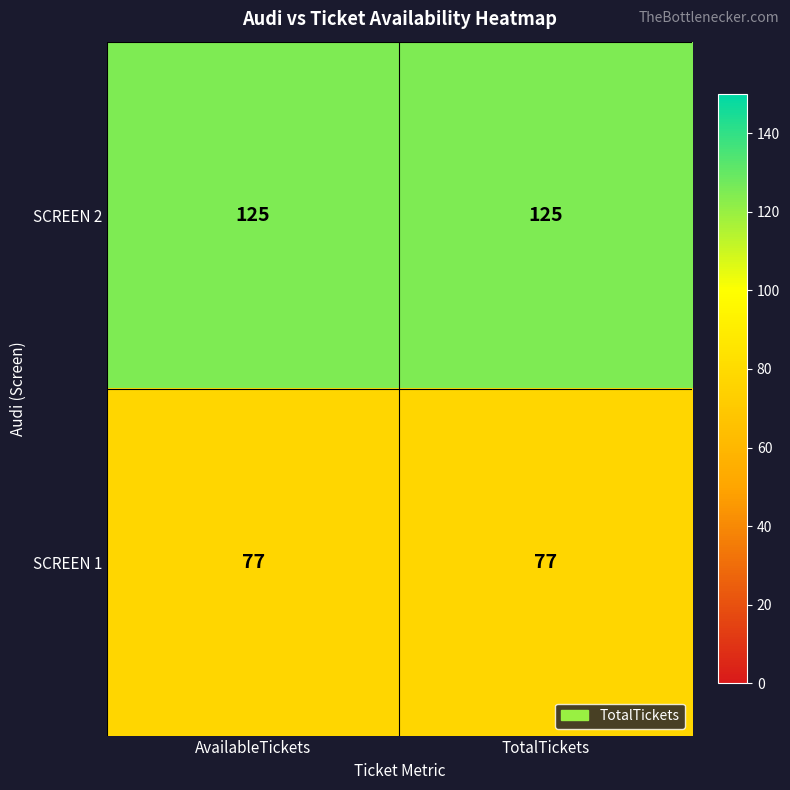

List the series in order of their overall mean, lowest first.

SCREEN 1, SCREEN 2